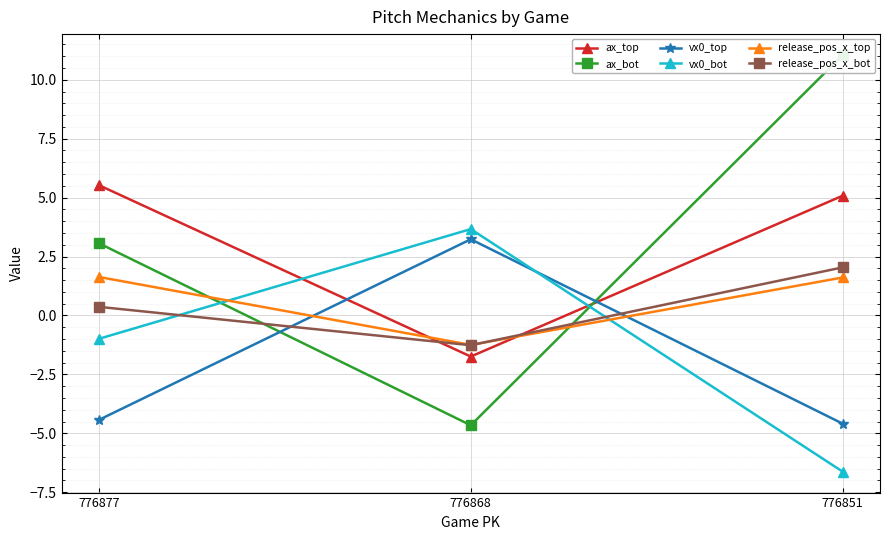

How many negative values does the release_pos_x_top series have?

1